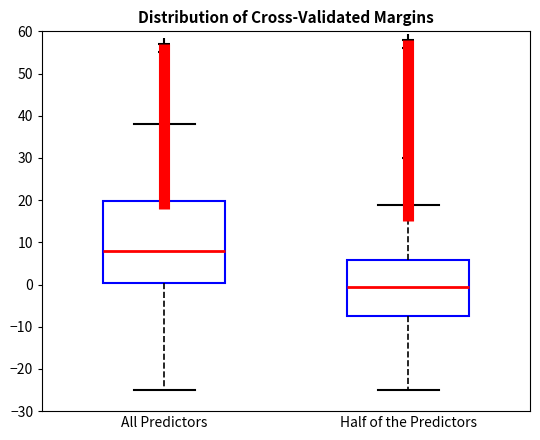

Reading left to right, transcribe this box plot: for each box, give where its median line is, the range the box spans, and where its two whiskers end, as read against the y-axis. The values are not printed on the chart, so give them approximately, as read against the axis.

All Predictors: median 8, box 0 to 20, whiskers -25 to 38
Half of the Predictors: median 0, box -7 to 6, whiskers -25 to 19